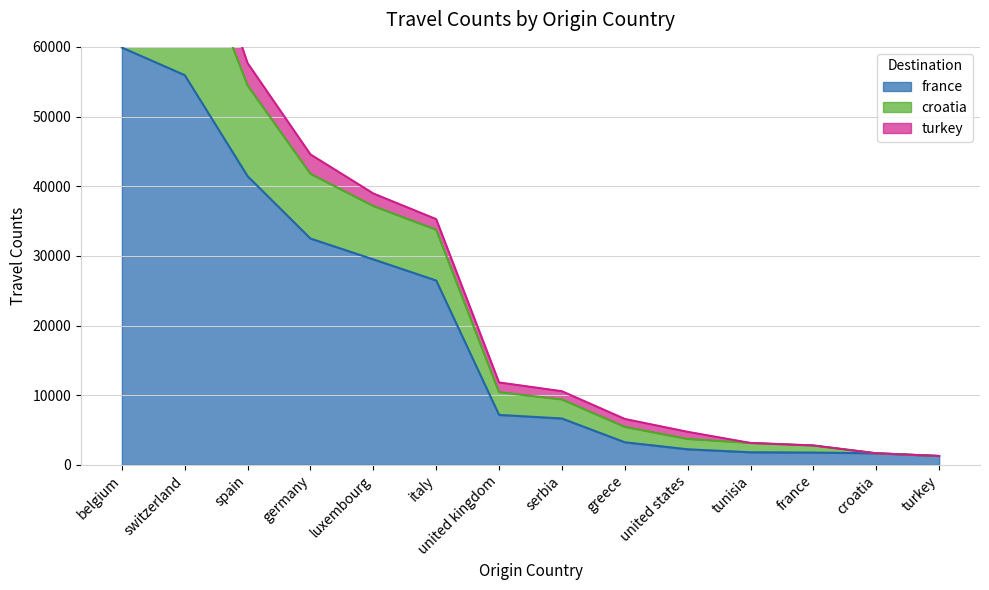

True or false: france has a value of 26460 at italy.

True